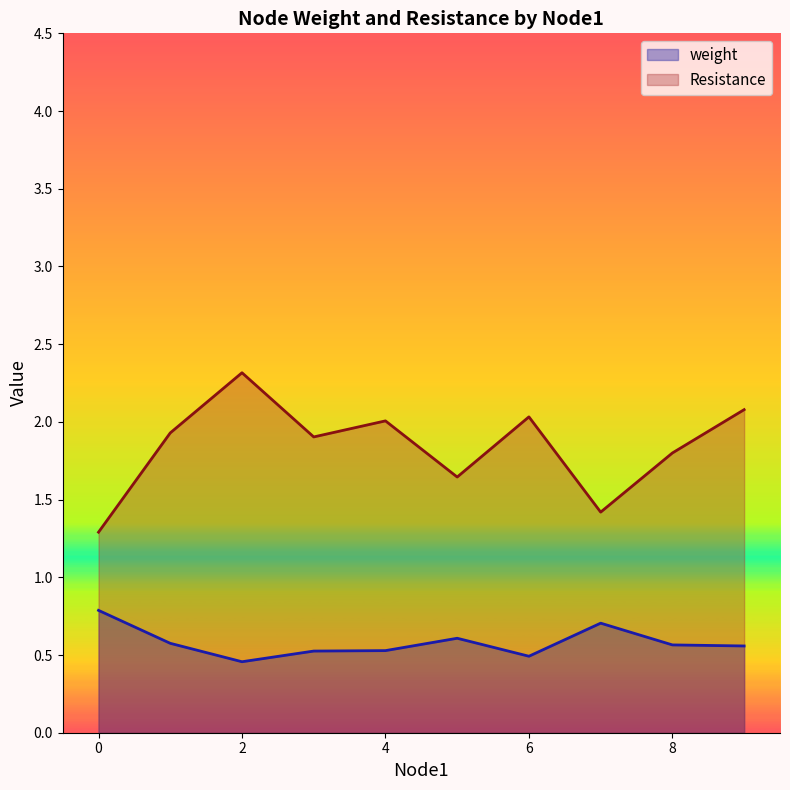

The value of Resistance at 2 is 2.3. True or false?

True